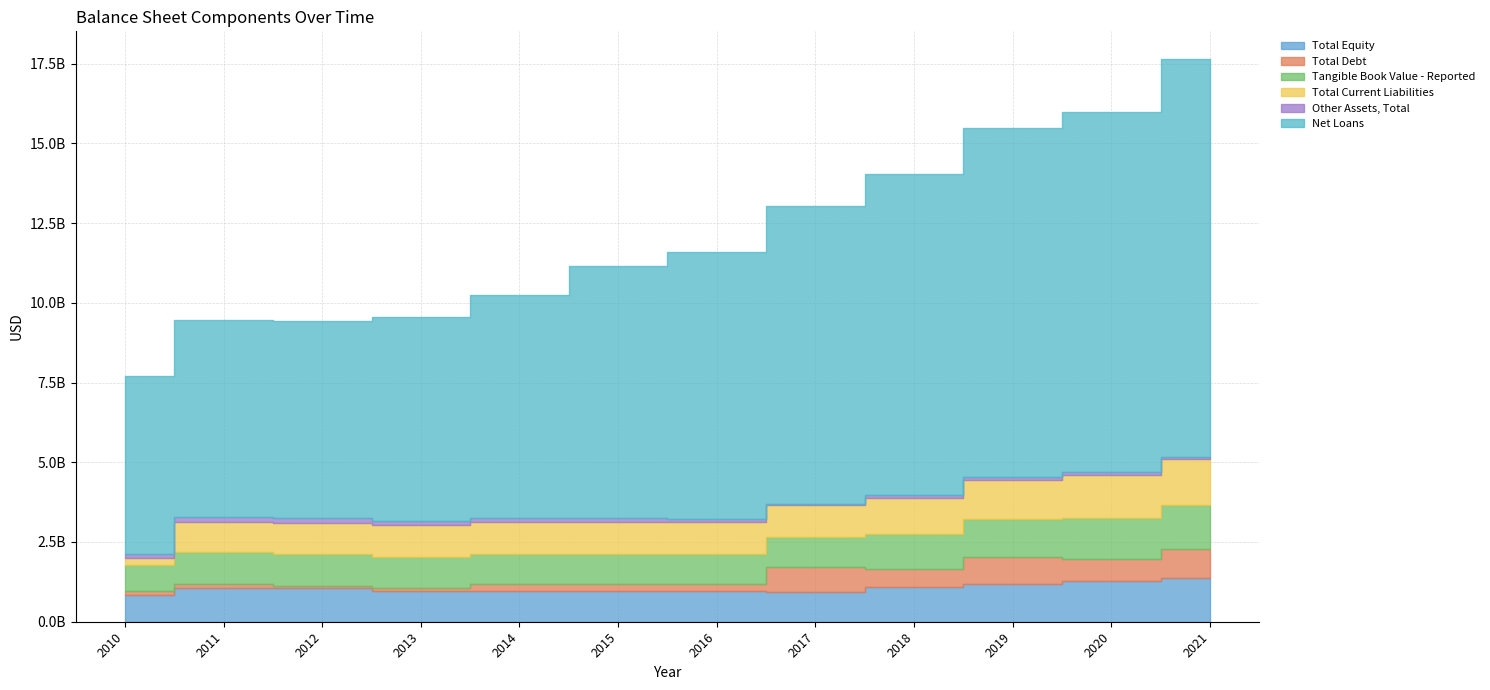

Which series ends up on top after the final intersection of Total Current Liabilities and Total Equity?

Total Current Liabilities